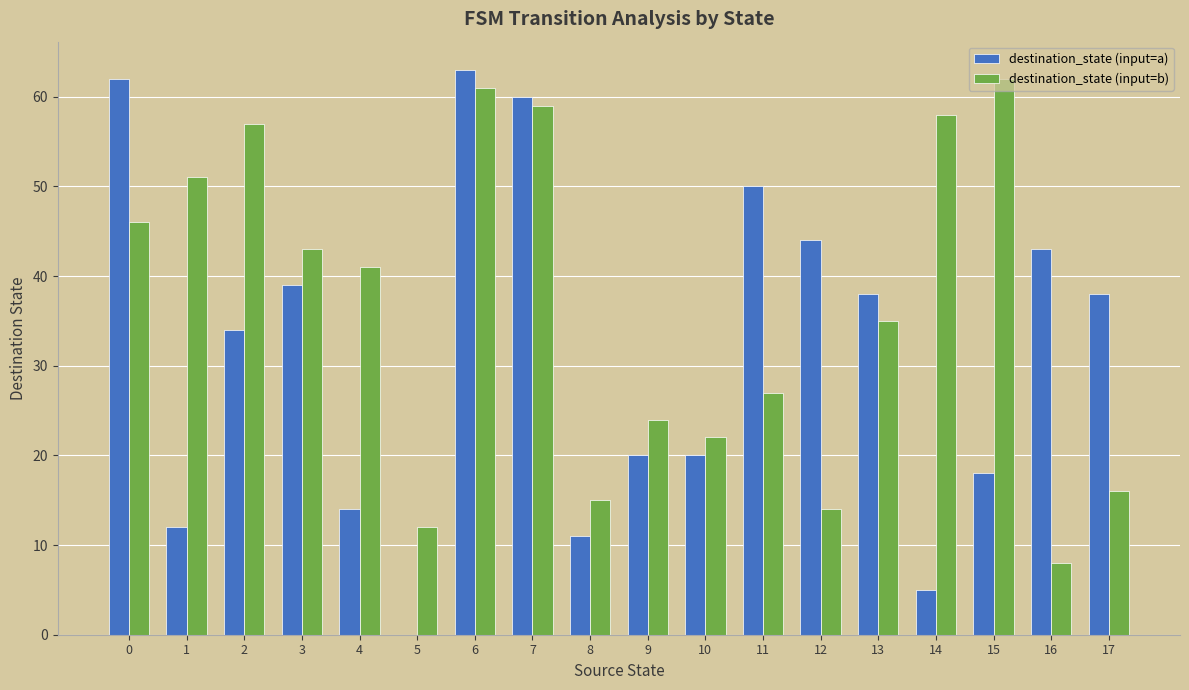

What is the greatest value displayed?

63